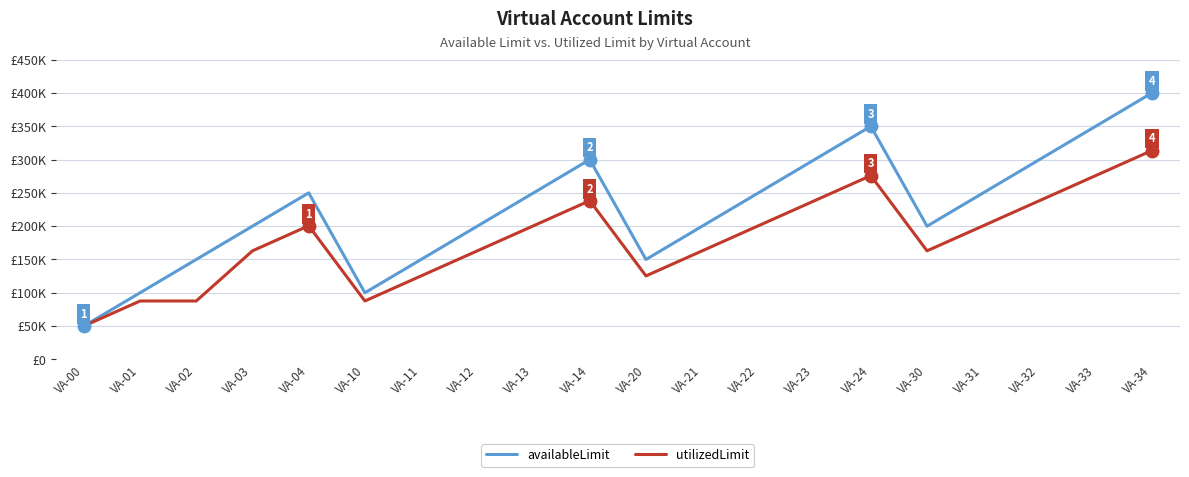

What is the difference between the highest and lowest values at VA-32?

61725